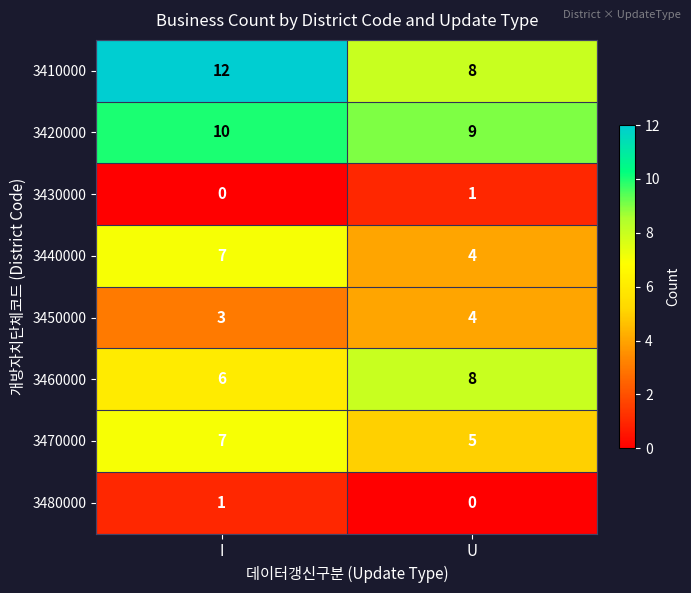

Reading left to right, transcribe all the data shown in this chart.

3410000: I=12	U=8
3420000: I=10	U=9
3430000: I=0	U=1
3440000: I=7	U=4
3450000: I=3	U=4
3460000: I=6	U=8
3470000: I=7	U=5
3480000: I=1	U=0